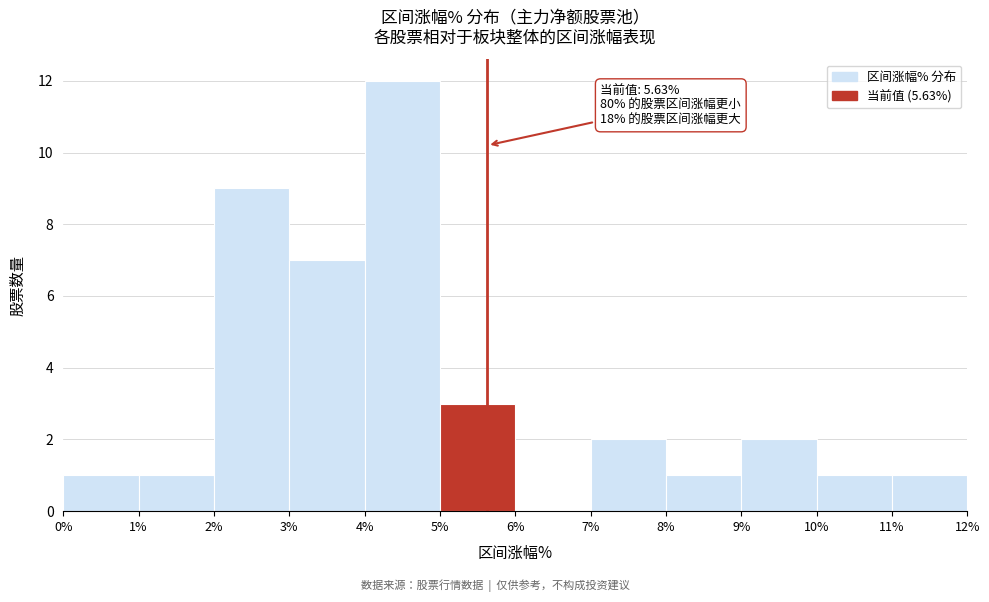

Over which range of the x-axis is the bar tallest?

4% to 5%